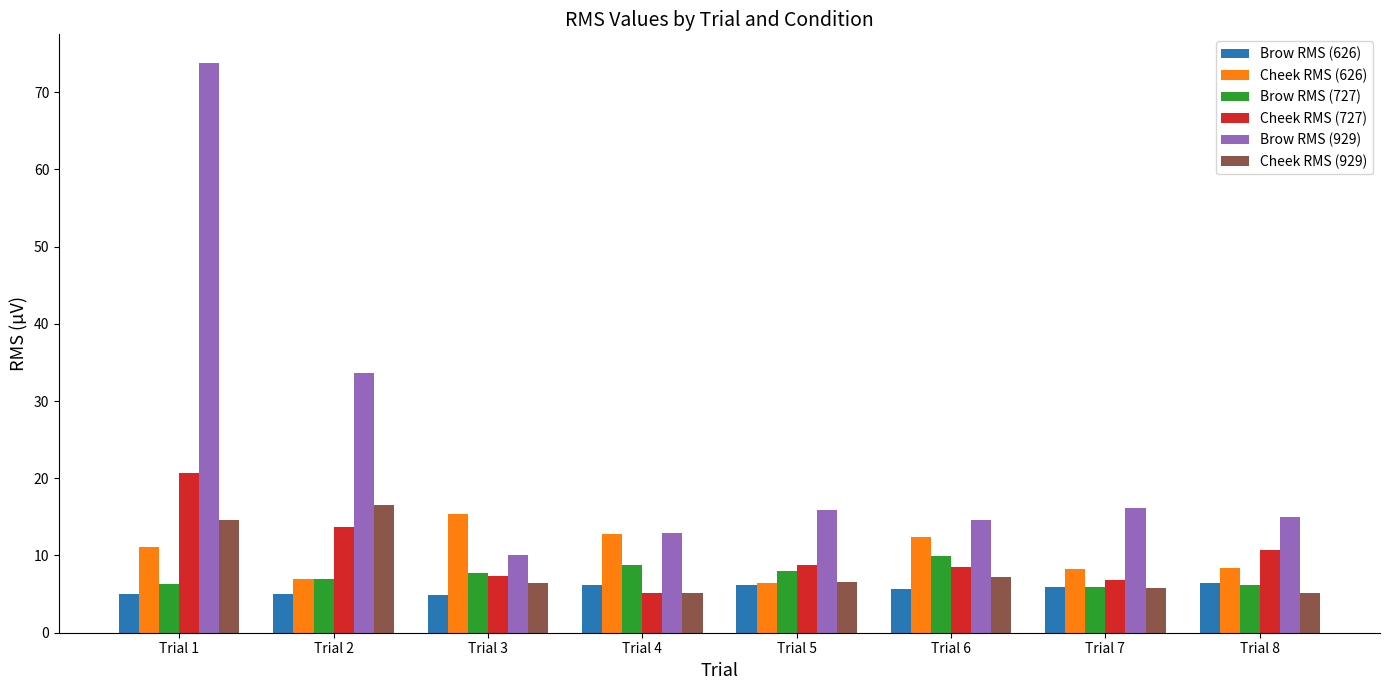

What is the total value across all series at Trial 8?

52.0